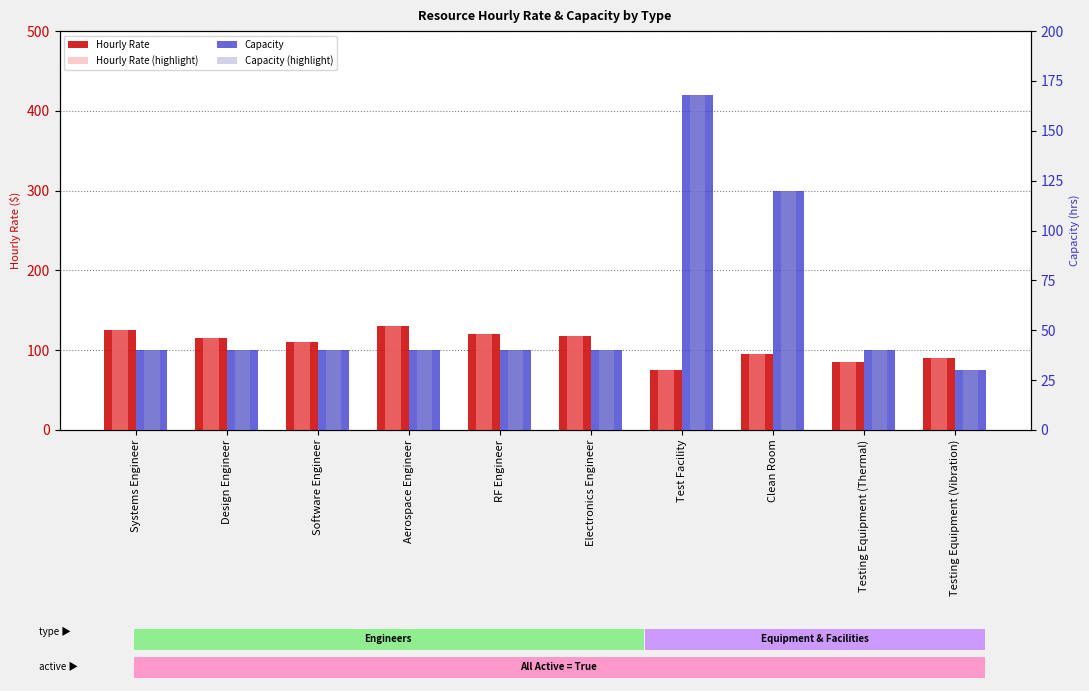

What is the label of the 3rd bar from the left?

Software Engineer